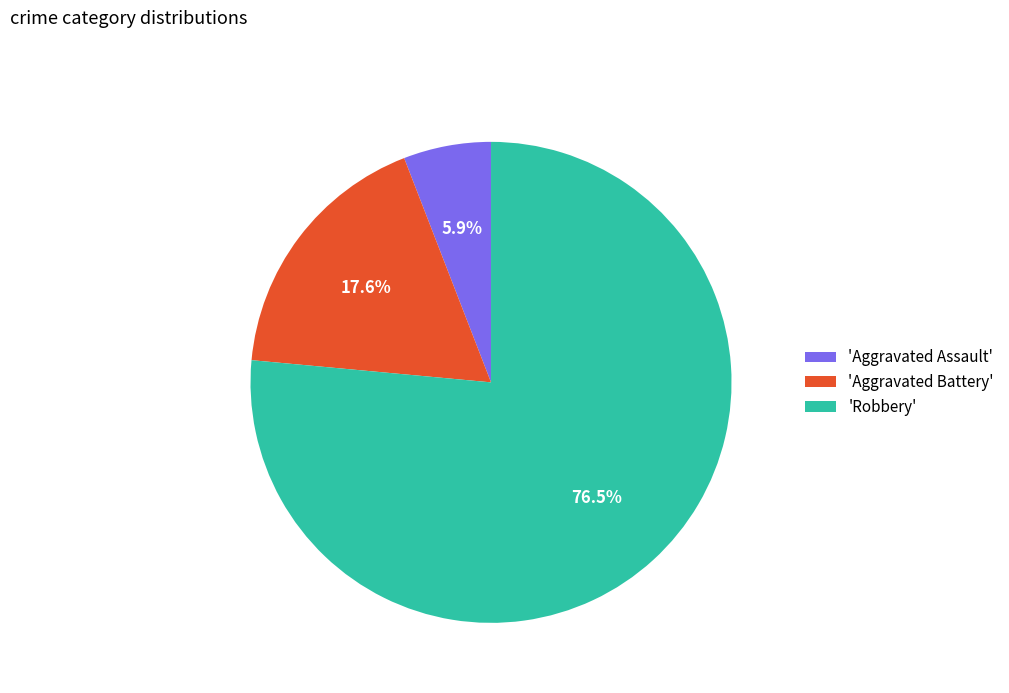

What is the majority slice?

'Robbery'